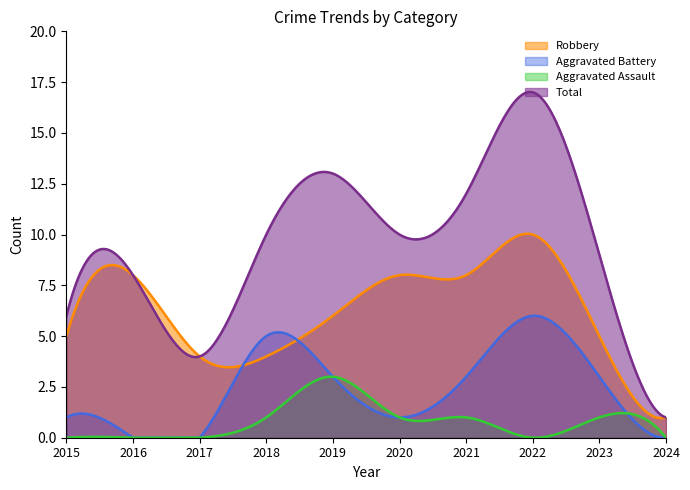

How many distinct data groups are displayed?

4